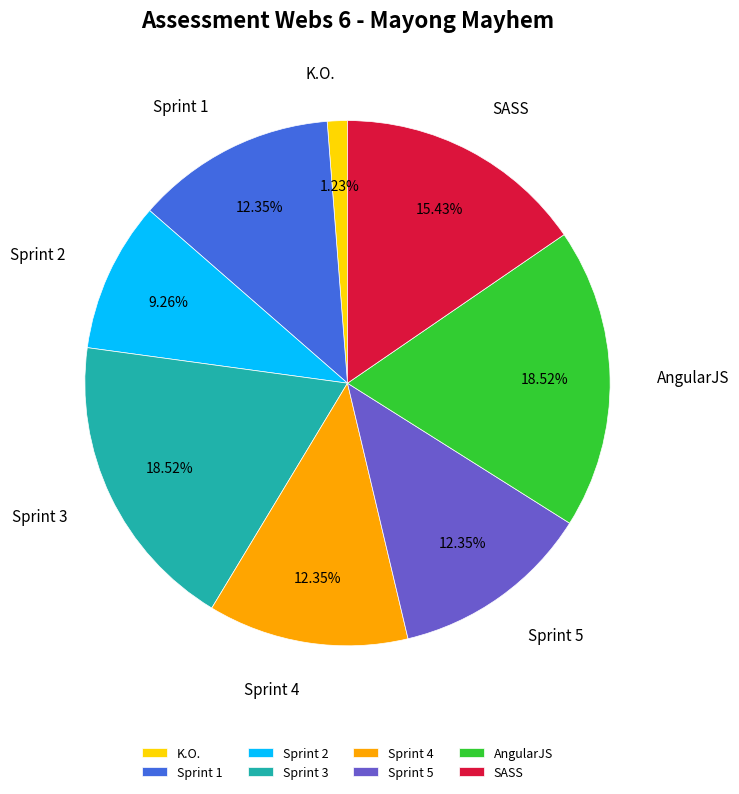

Which category has the smallest portion of the pie?

K.O.